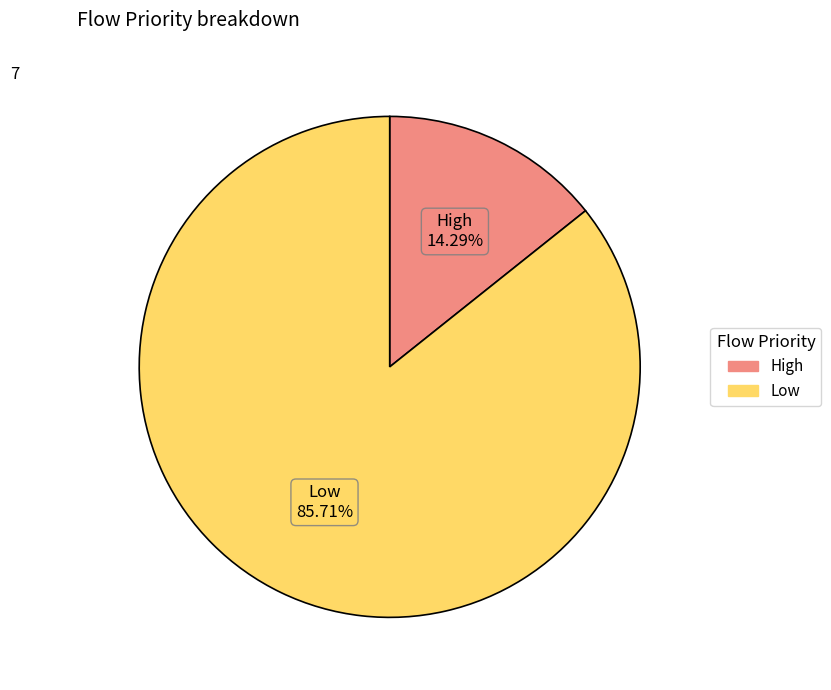

Rank the categories by value from lowest to highest.

High, Low